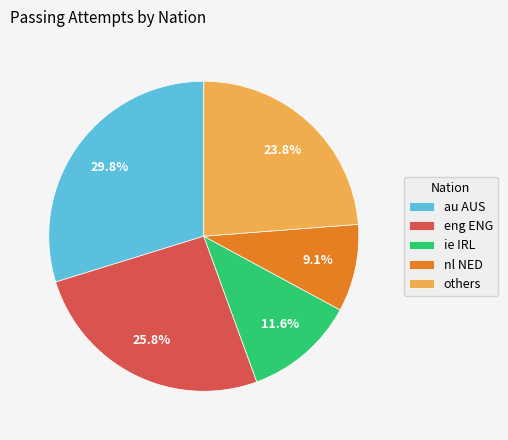

Which category has the biggest portion of the pie?

au AUS